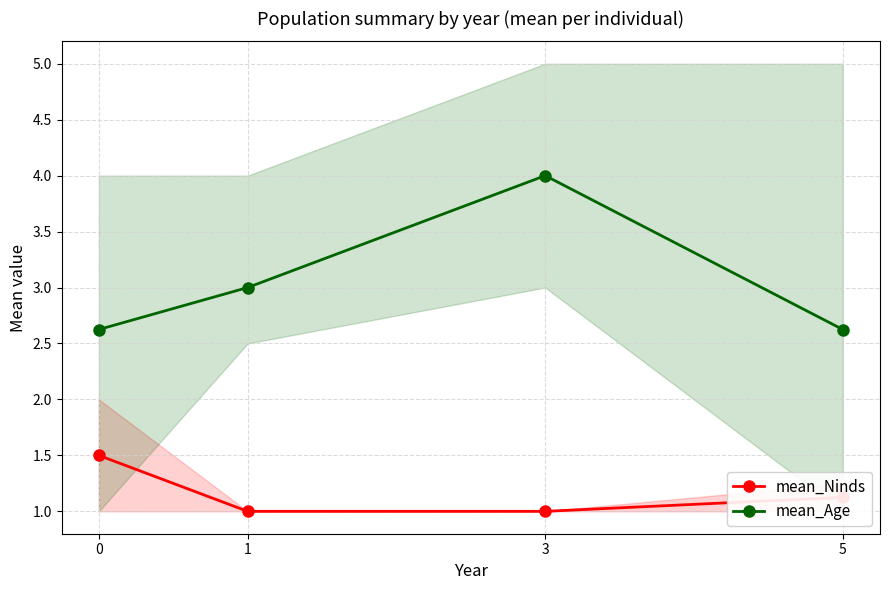

How many lines are shown in the chart?

2